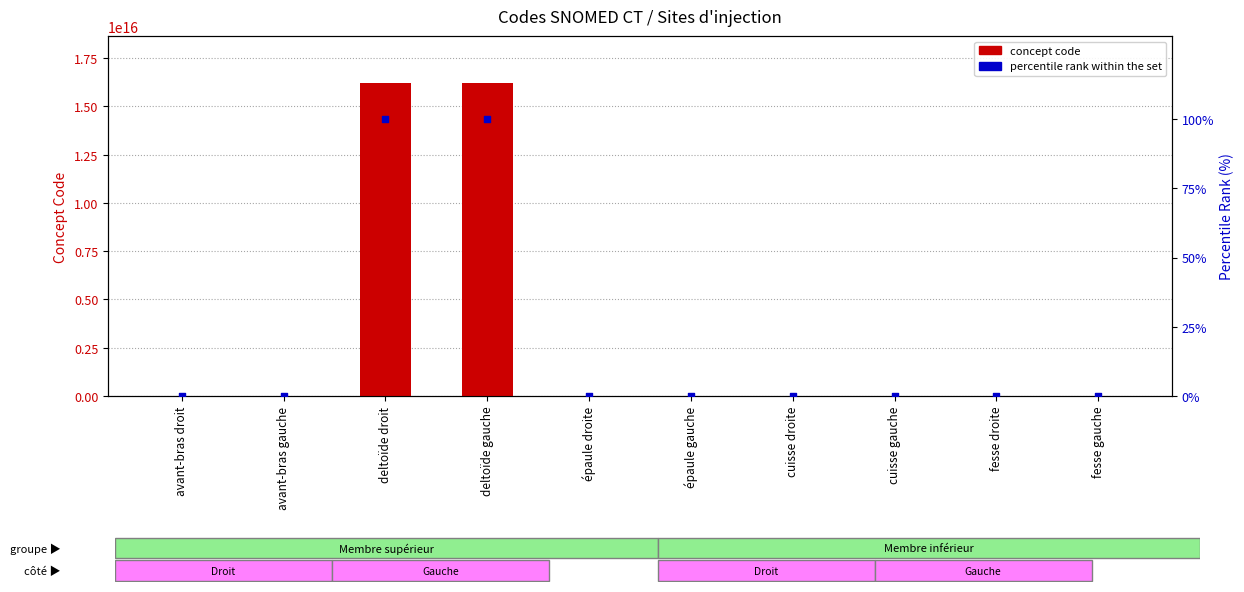

What is the total value across all series at fesse droite?

723980000.0